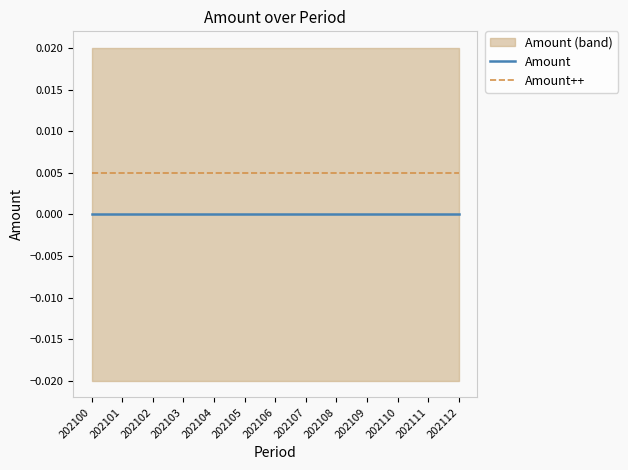

The Amount++ series shows 0.0 at 202110. True or false?

True